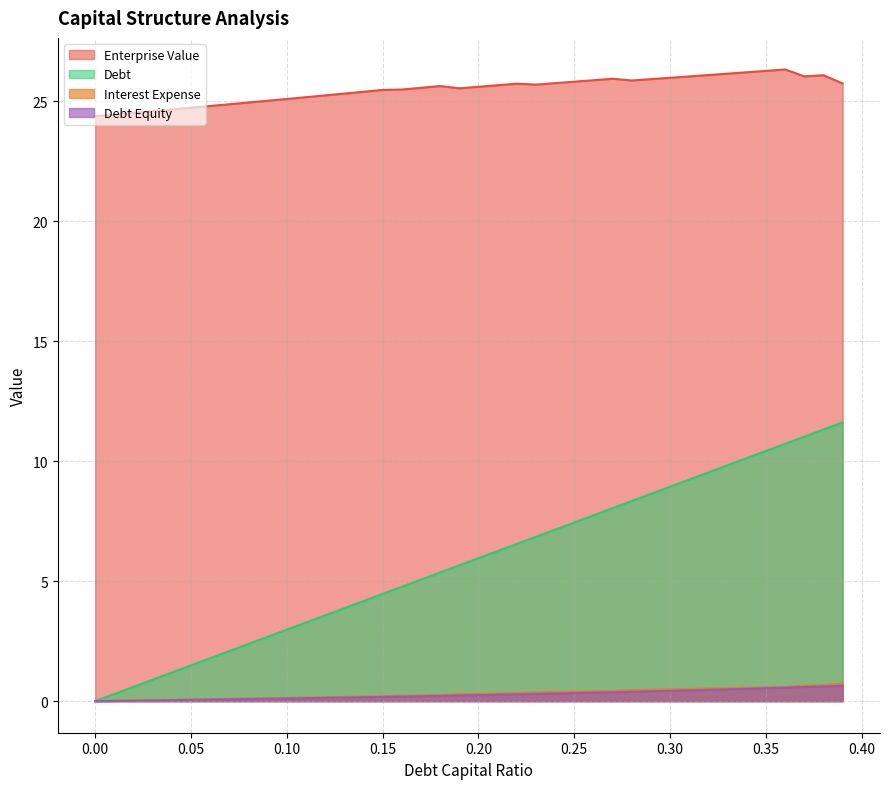

What is the value of the interest_expense point at the 39th from the left?

0.6